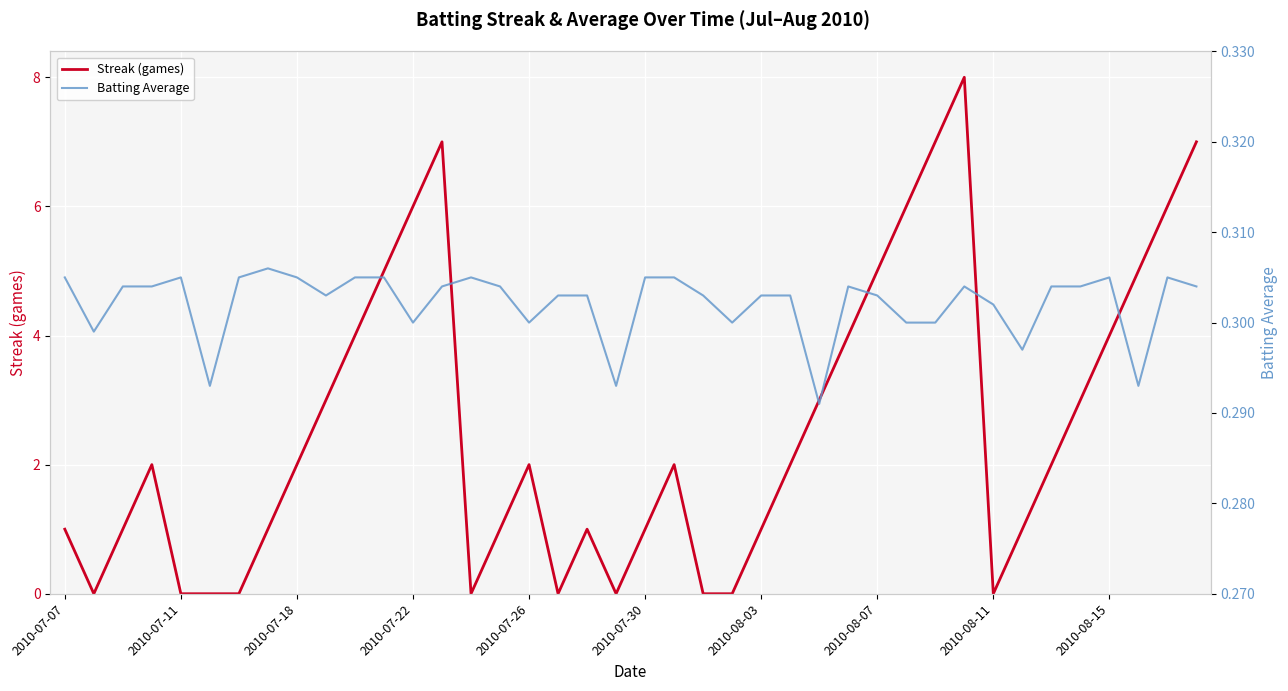

True or false: Streak (games) has a value of 5 at 2010-08-07.

True